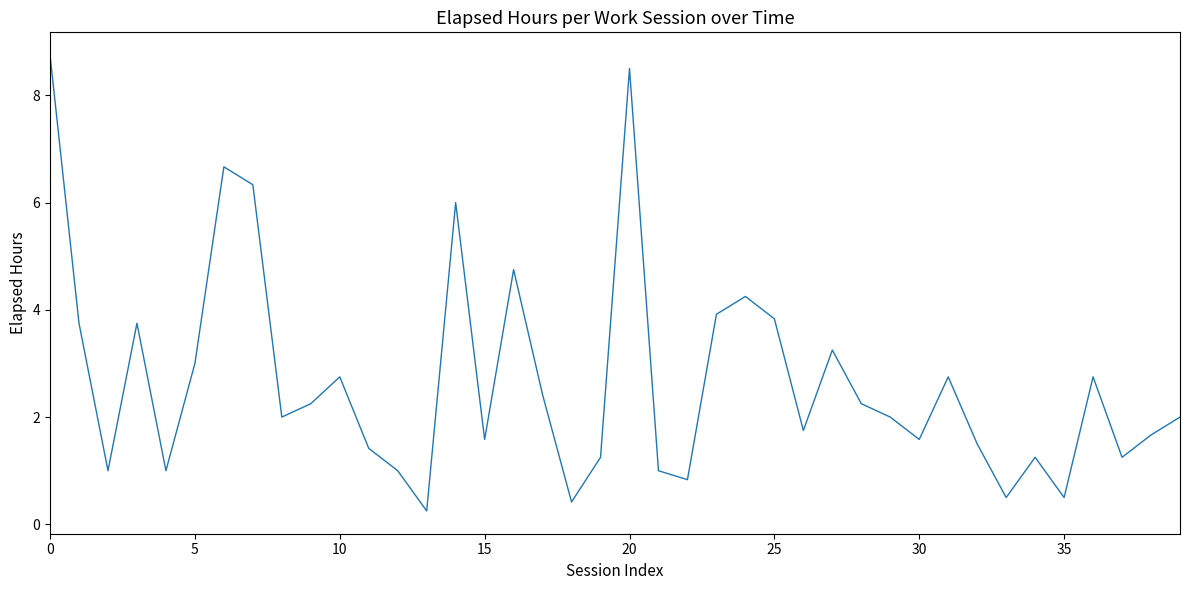

What is the greatest value displayed?

8.8